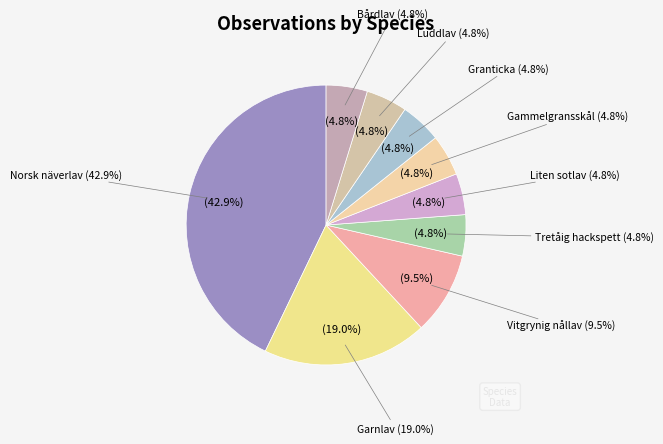

To the nearest percent, what is the combined percentage of Garnlav and Vitgrynig nållav?

29%